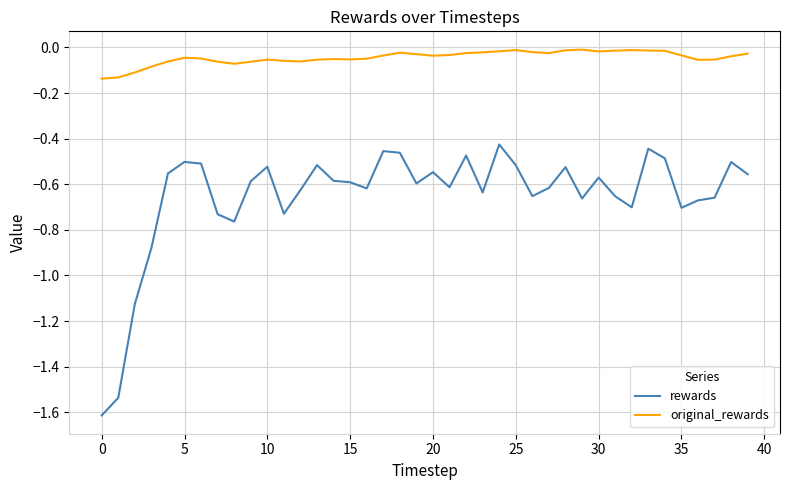

Rank the series by their average value, from highest to lowest.

original_rewards, rewards